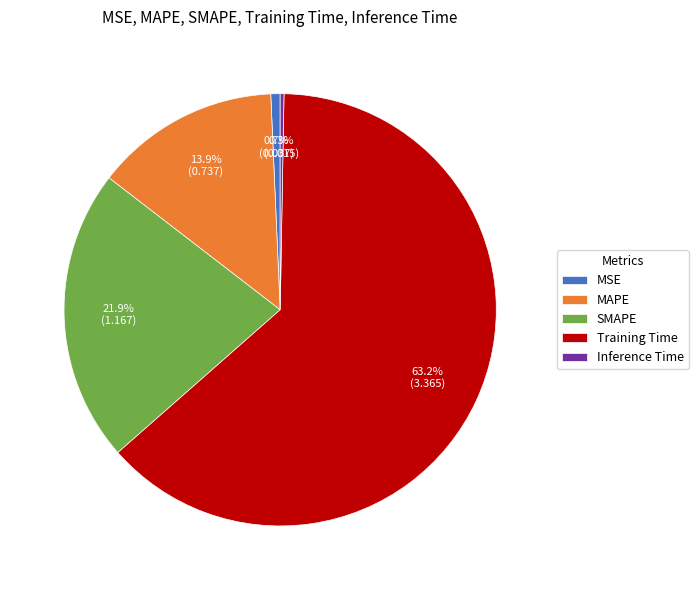

Is there a majority slice in this chart?

Yes